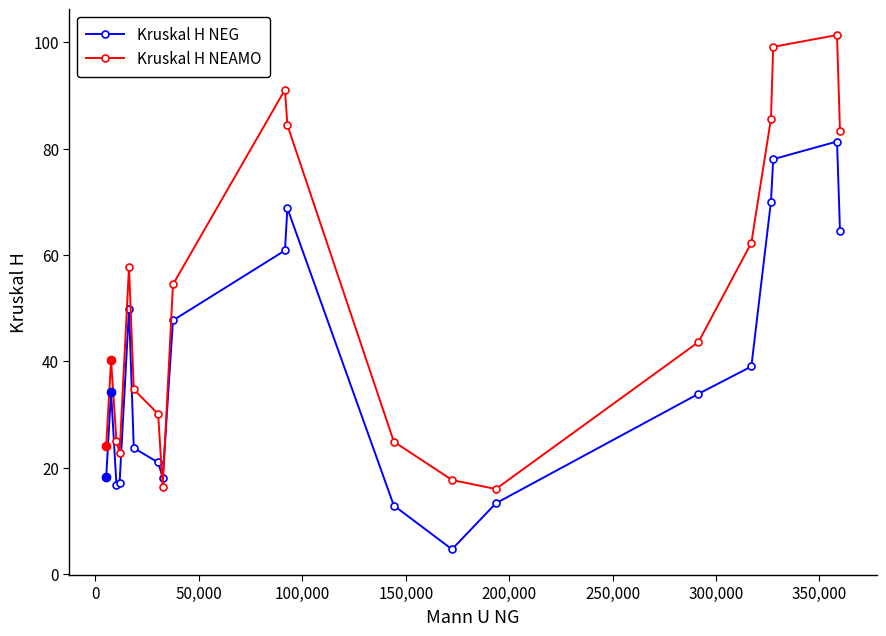

Which series has the largest range (max minus min)?

Kruskal H NEAMO